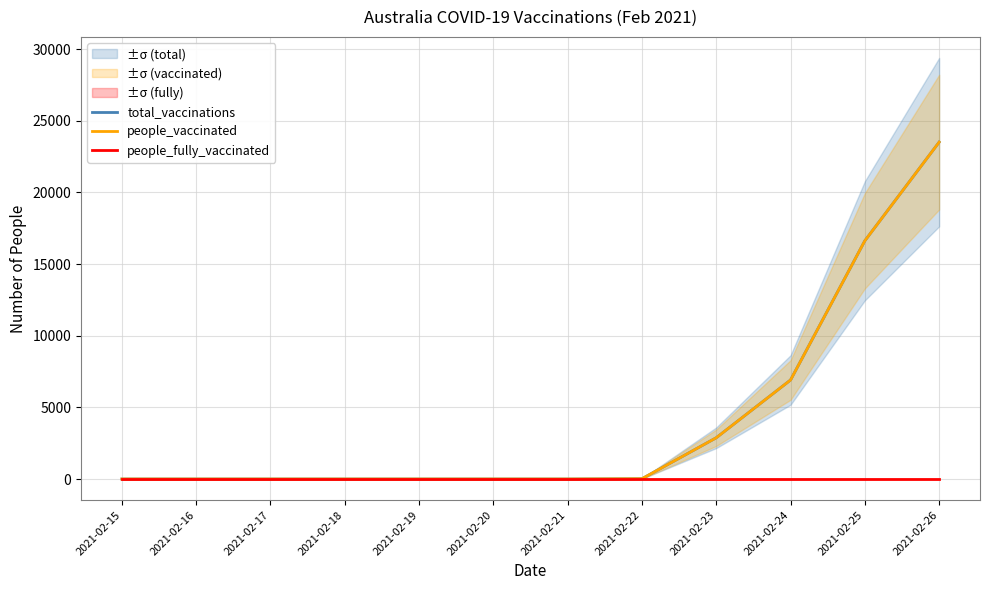

How many lines are shown in the chart?

3